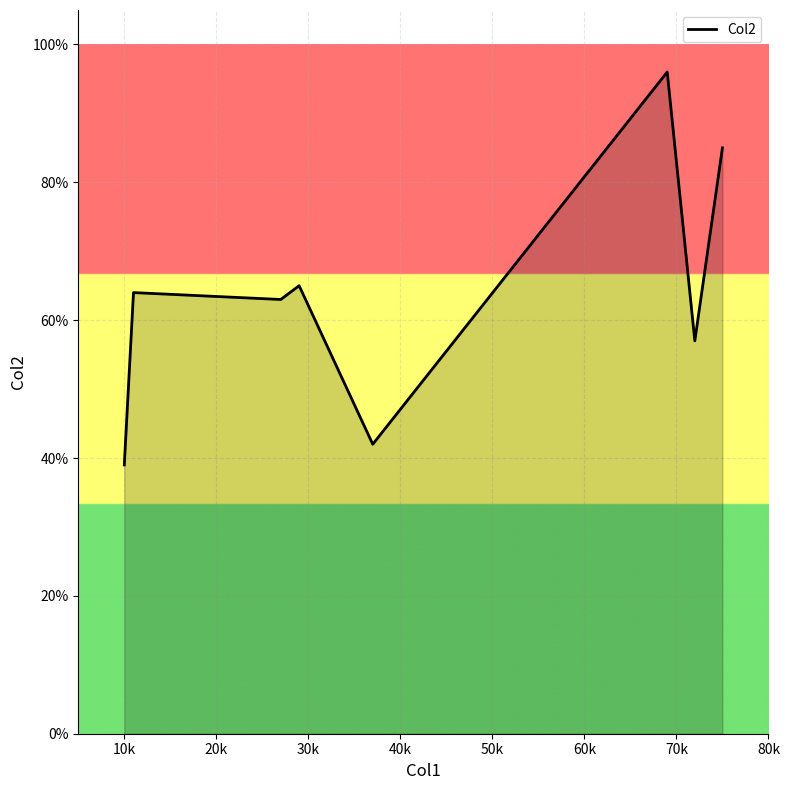

What is the maximum value shown in the chart?

96